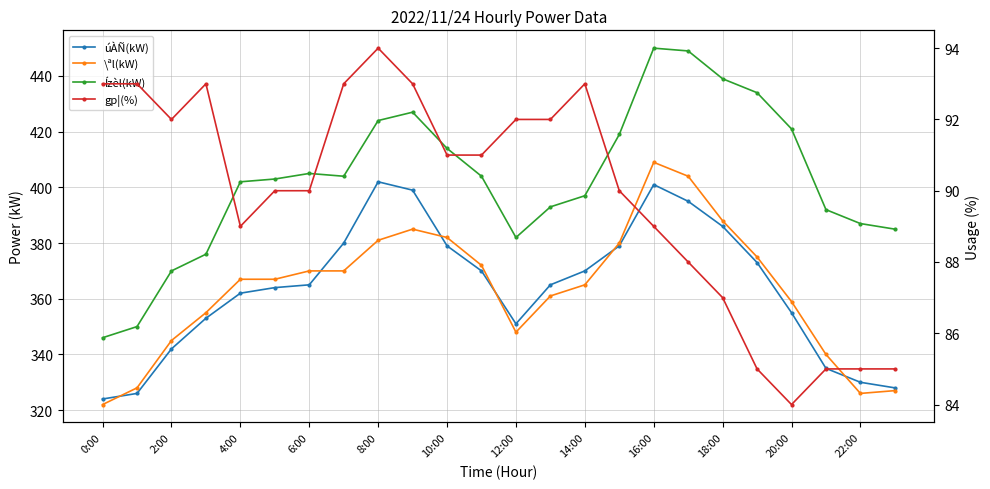

True or false: úÀÑ(kW) has more than 1 interior local peaks.

True